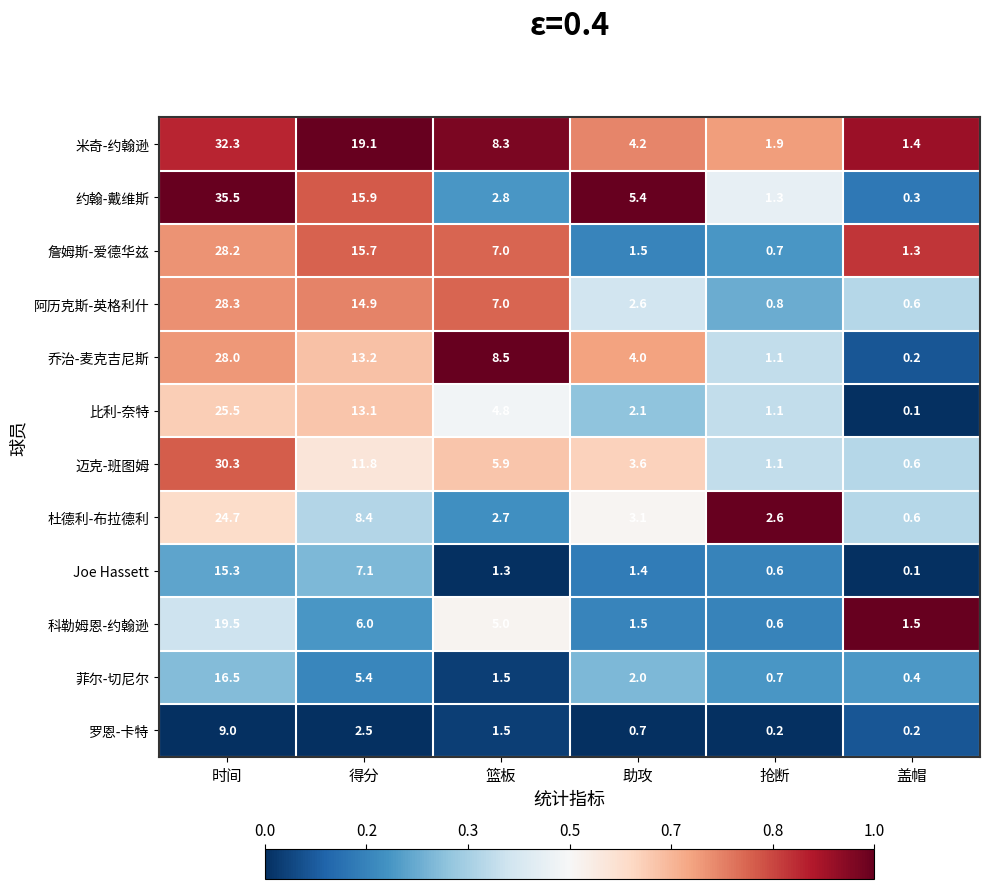

Where does the 迈克-班图姆 series first go above 5?

时间